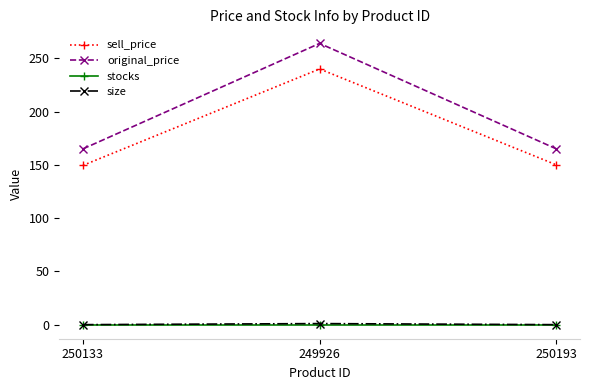

What is the difference between the highest and lowest values at 250133?

165.0